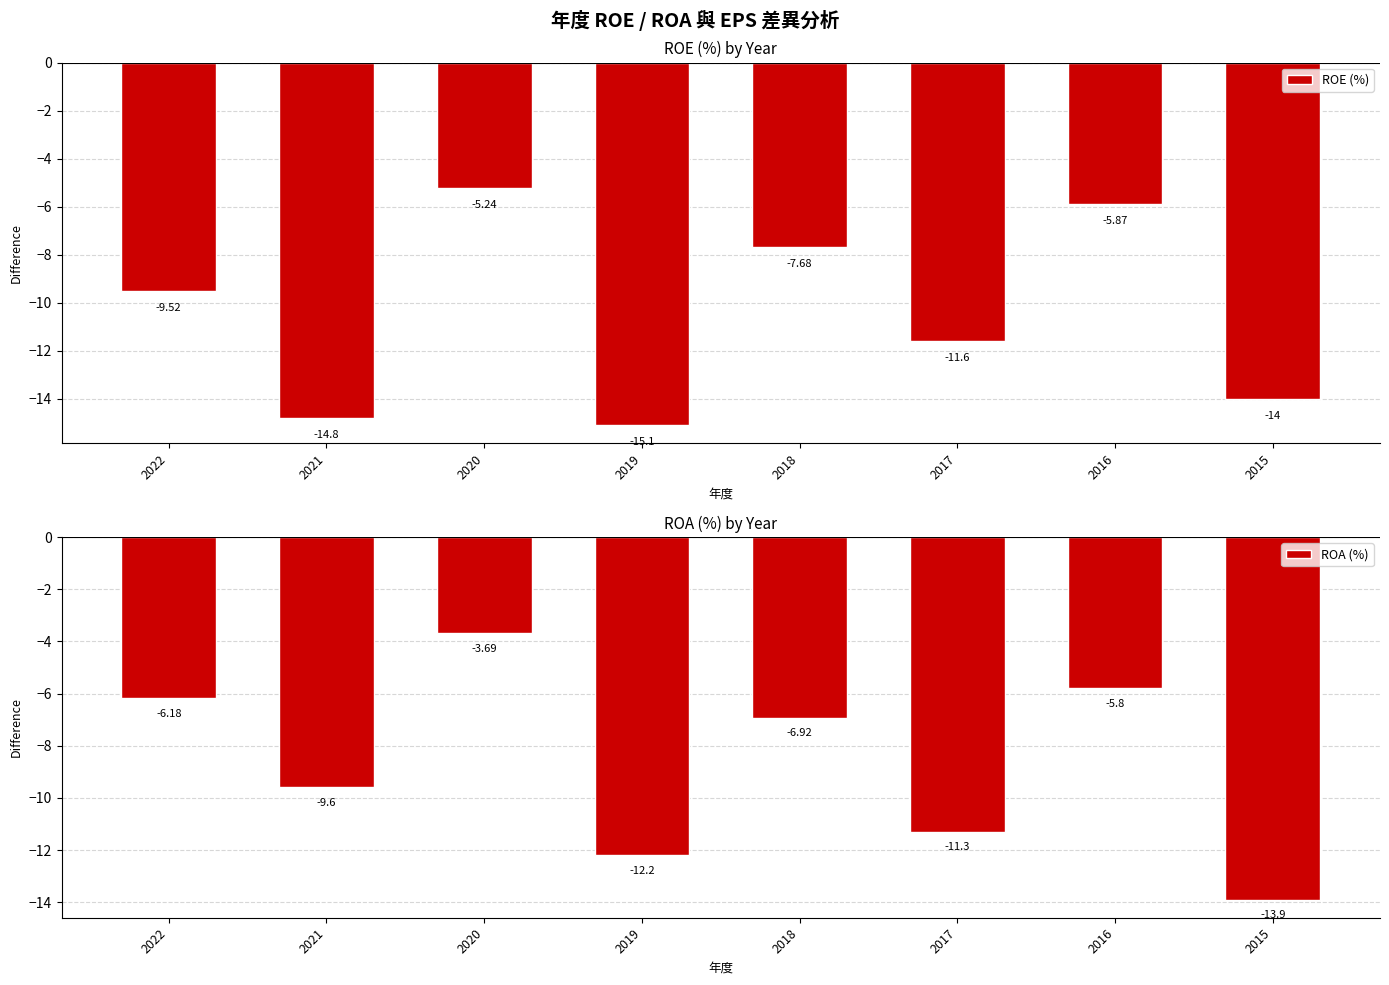

What is the greatest value displayed?

-3.7